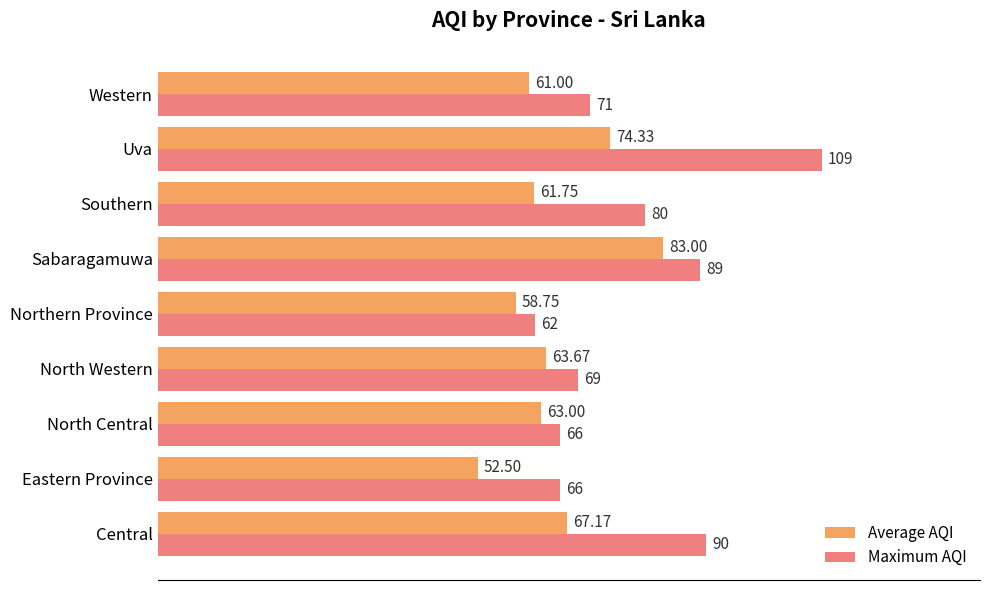

What is the difference between the maximum and minimum values in the Maximum AQI series?

47.0